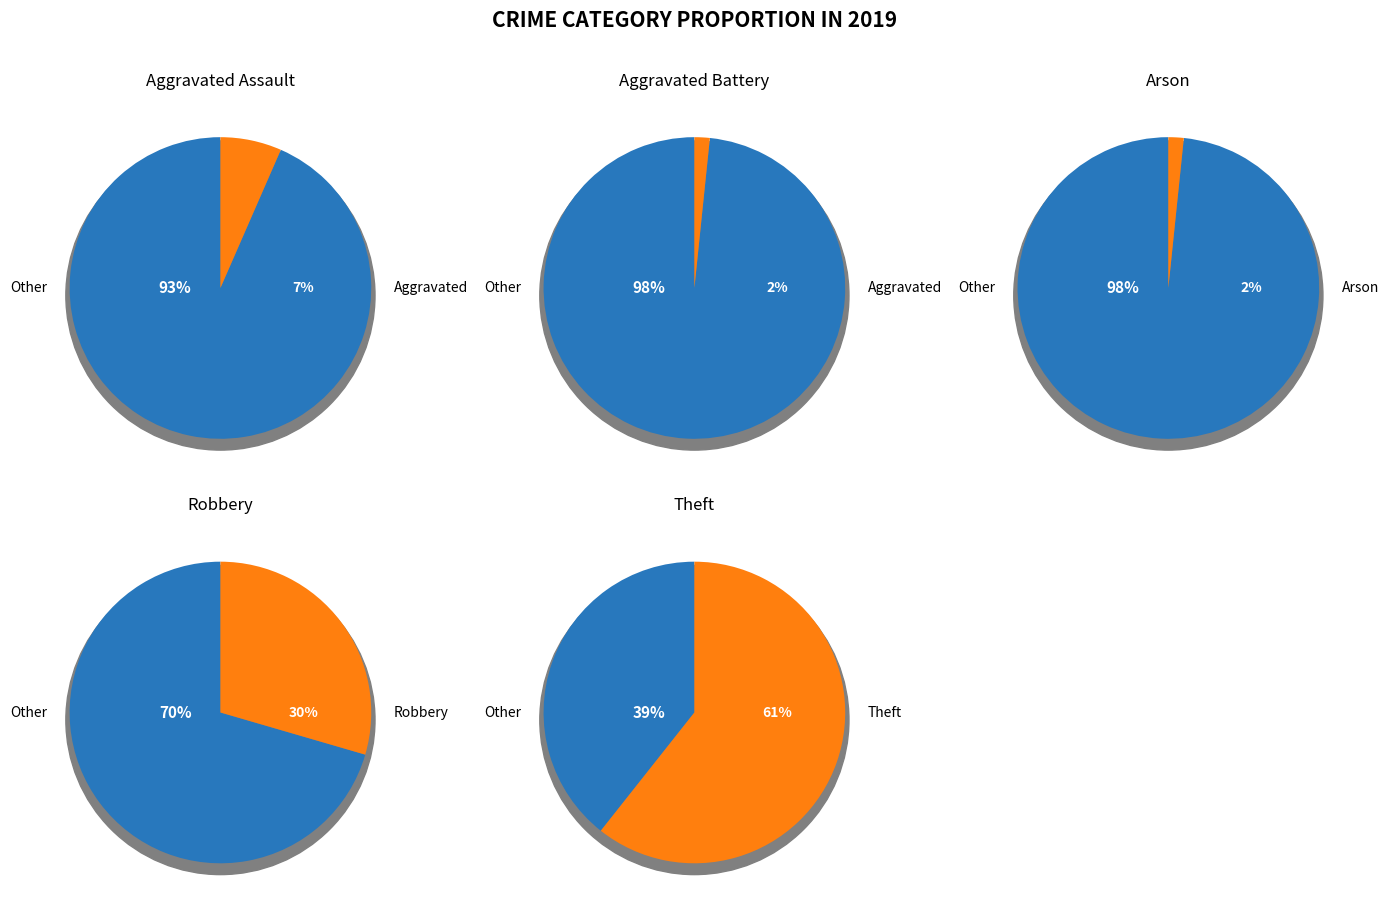

Rank the categories by value from lowest to highest.

Aggravated Battery, Arson, Aggravated Assault, Robbery, Theft